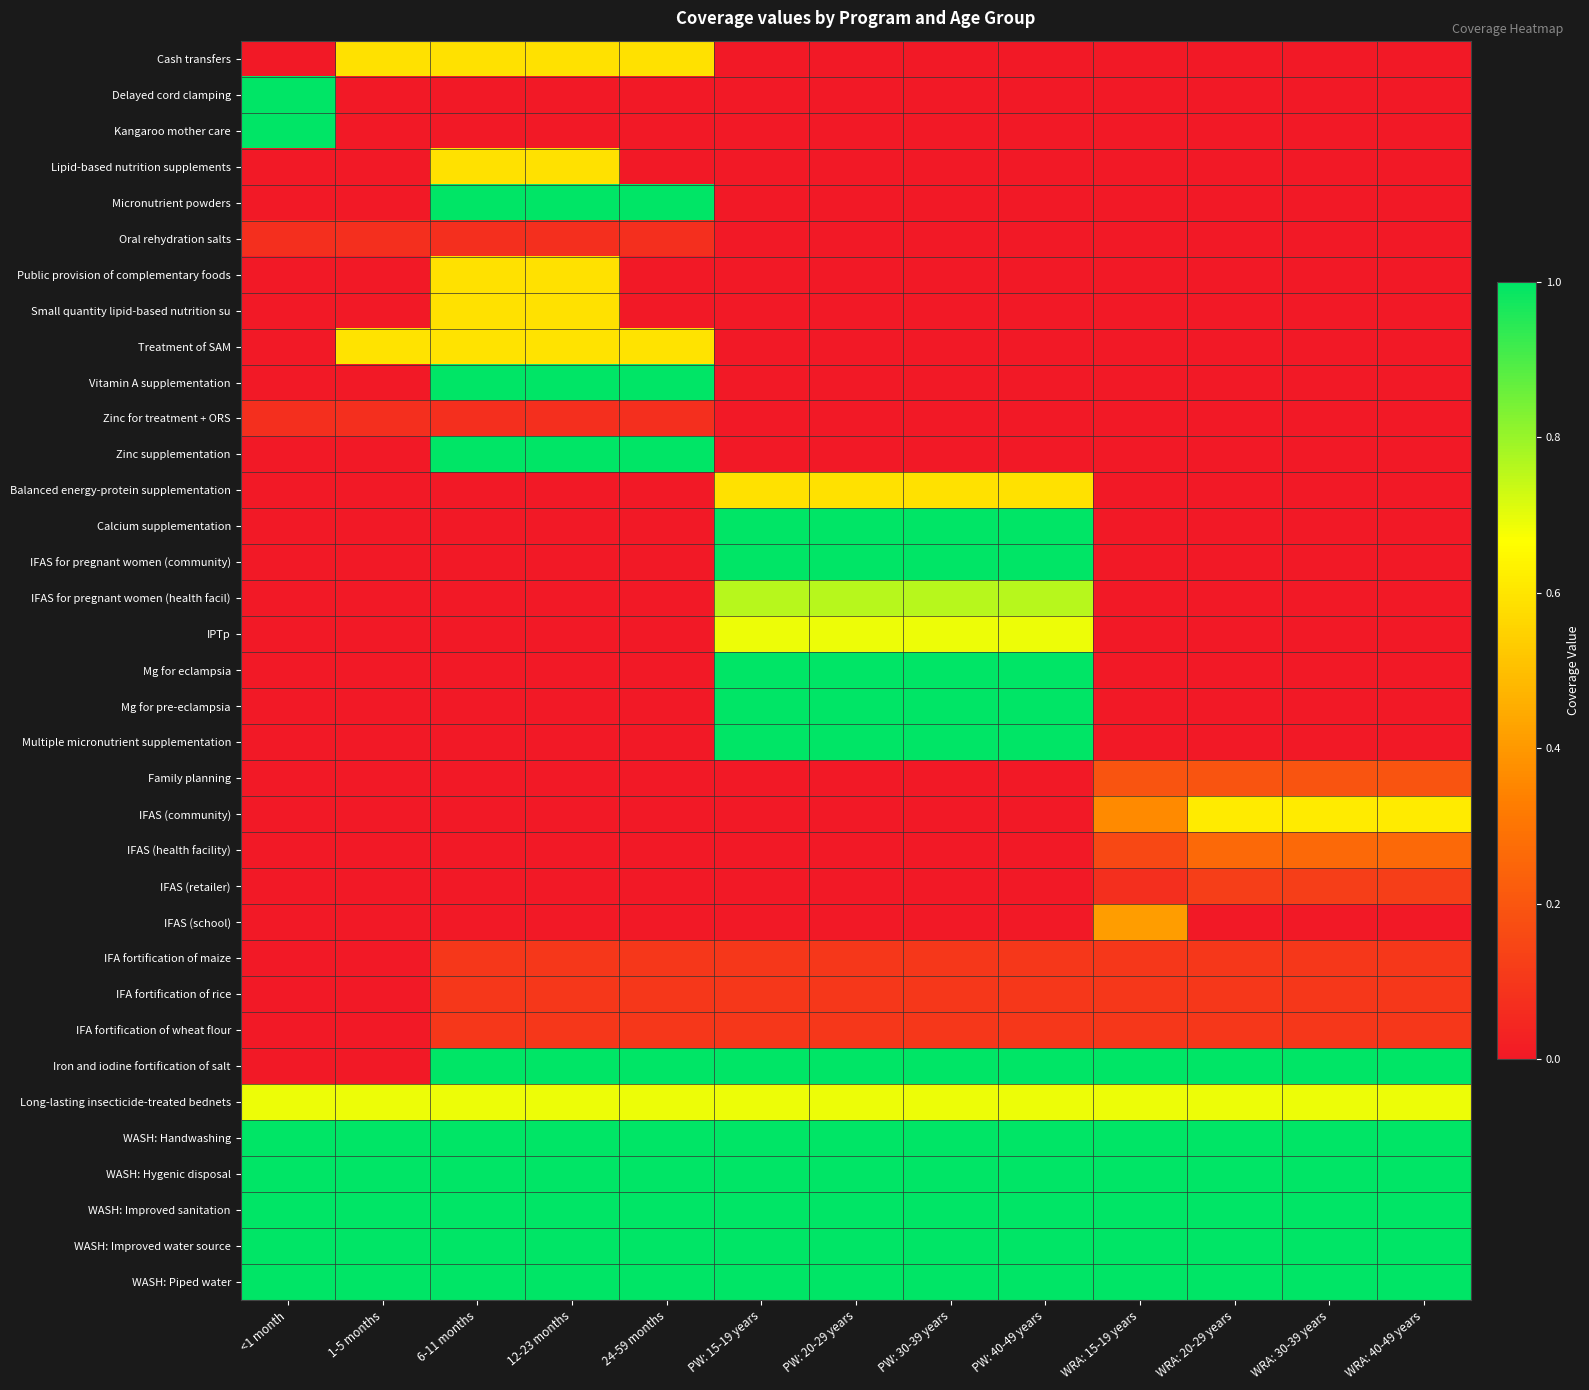

At PW: 40-49 years, list the series in order from smallest to largest.

Cash transfers, Delayed cord clamping, Kangaroo mother care, Lipid-based nutrition supplements, Micronutrient powders, Oral rehydration salts, Public provision of complementary foods, Small quantity lipid-based nutrition su, Treatment of SAM, Vitamin A supplementation, Zinc for treatment + ORS, Zinc supplementation, Family planning, IFAS (community), IFAS (health facility), IFAS (retailer), IFAS (school), IFA fortification of maize, IFA fortification of rice, IFA fortification of wheat flour, Balanced energy-protein supplementation, IPTp, Long-lasting insecticide-treated bednets, IFAS for pregnant women (health facil), Calcium supplementation, IFAS for pregnant women (community), Mg for eclampsia, Mg for pre-eclampsia, Multiple micronutrient supplementation, Iron and iodine fortification of salt, WASH: Handwashing, WASH: Hygenic disposal, WASH: Improved sanitation, WASH: Improved water source, WASH: Piped water